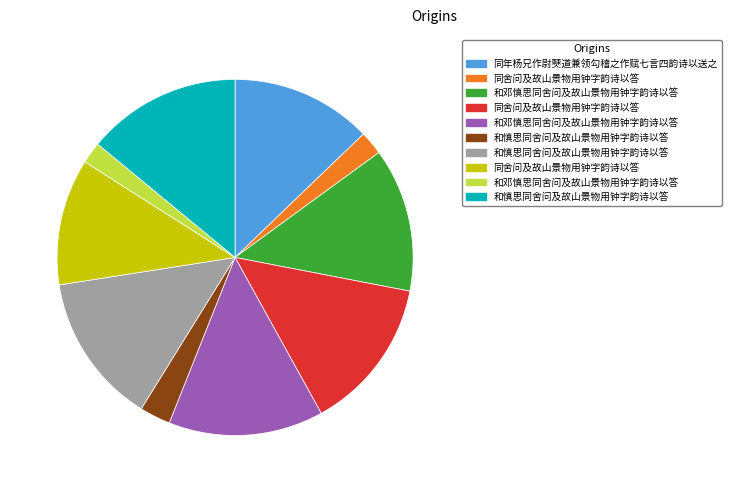

Is there a majority slice in this chart?

No